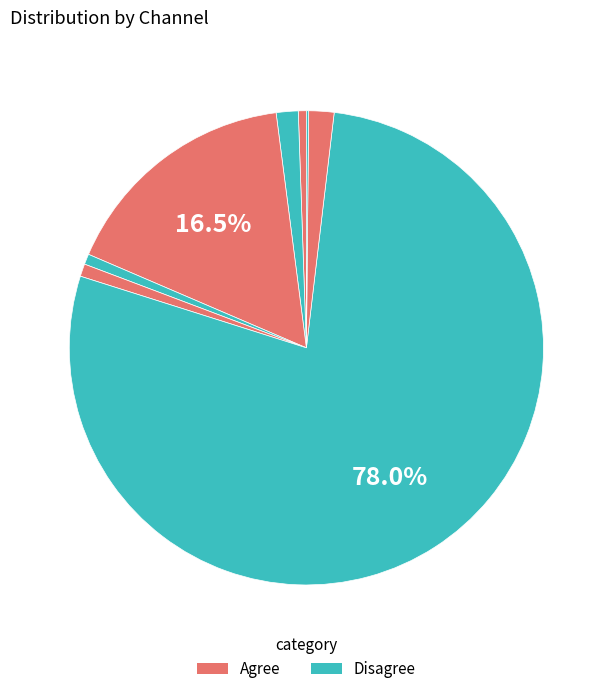

Rank the categories by value from highest to lowest.

198Q, ping-shu-yuan-zhan-jun, wu-ren-er, bao-peng-shi-pin-69, hansea, su-dong-8-45, zhuge1899, shuo-meng-ti-yu